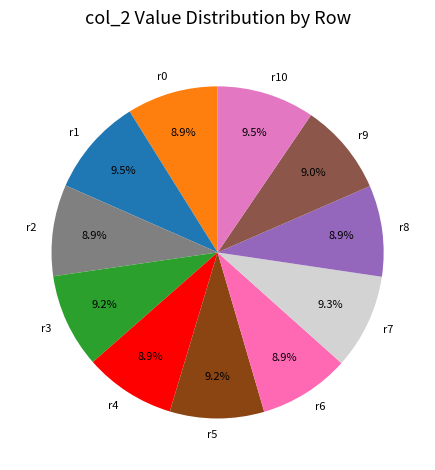

What percentage is NOT represented by r9?

91.0%